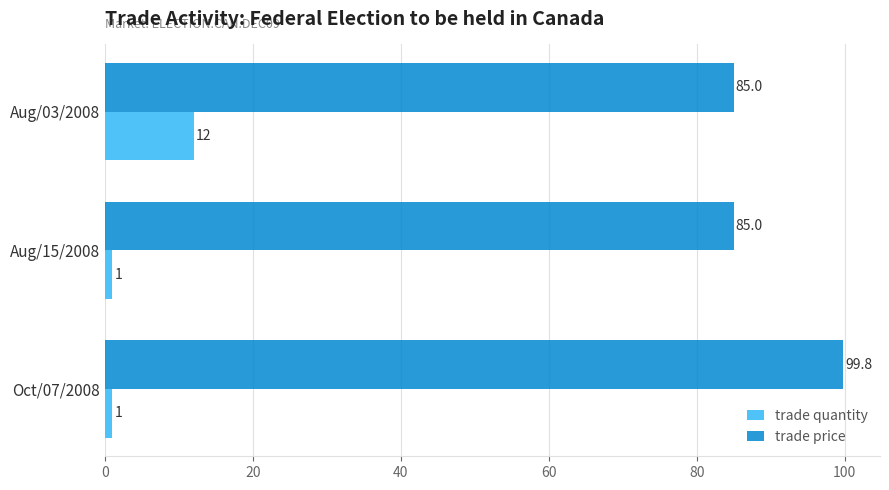

How many trade quantity values are between 1 and 12?

3